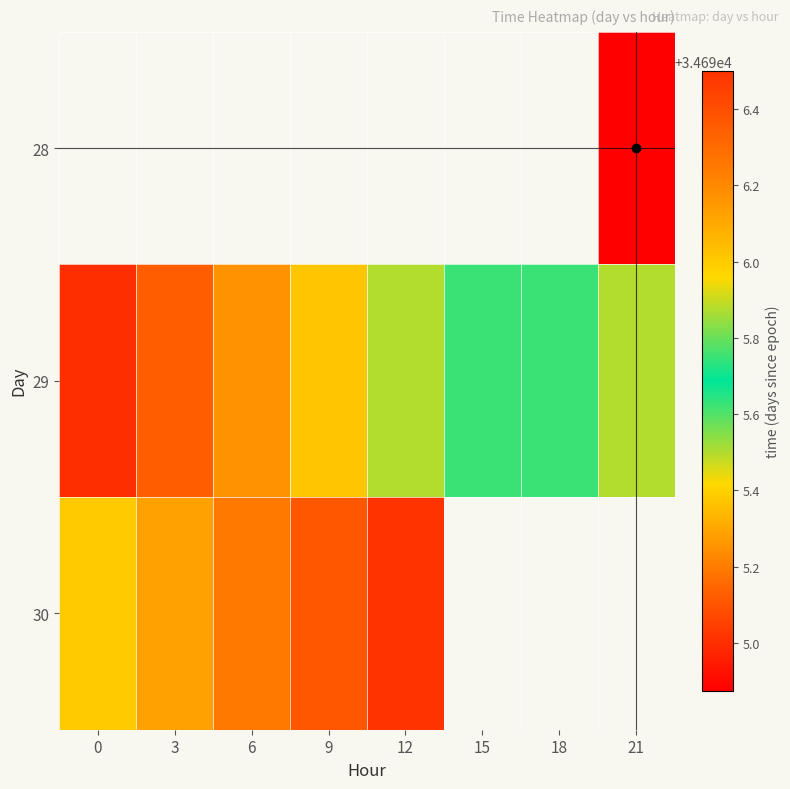

Which has a higher value, 18 or 9?

9